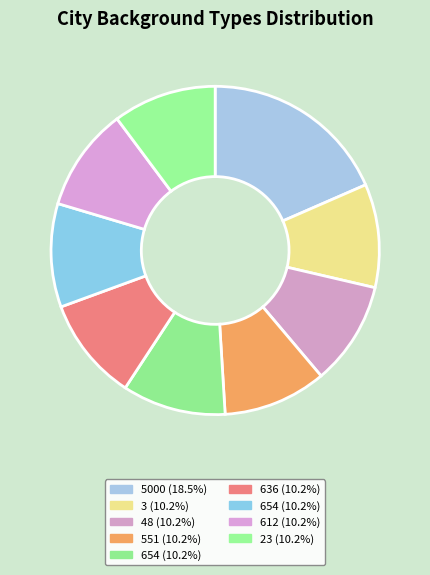

How many slices are in this pie chart?

9